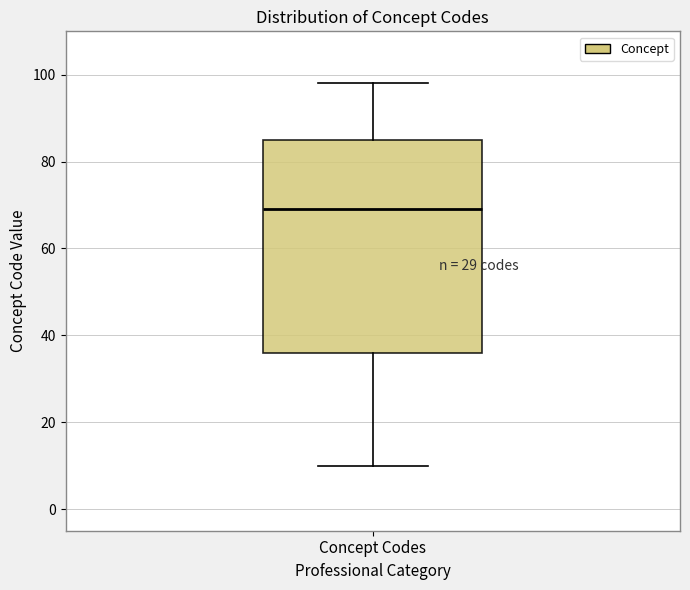

Read this box plot against the y-axis: the position of the median line, the range covered by the box, and the ends of both whiskers. The values are not printed on the chart, so give them approximately, as read against the axis.

median 70, box 36 to 86, whiskers 10 to 98